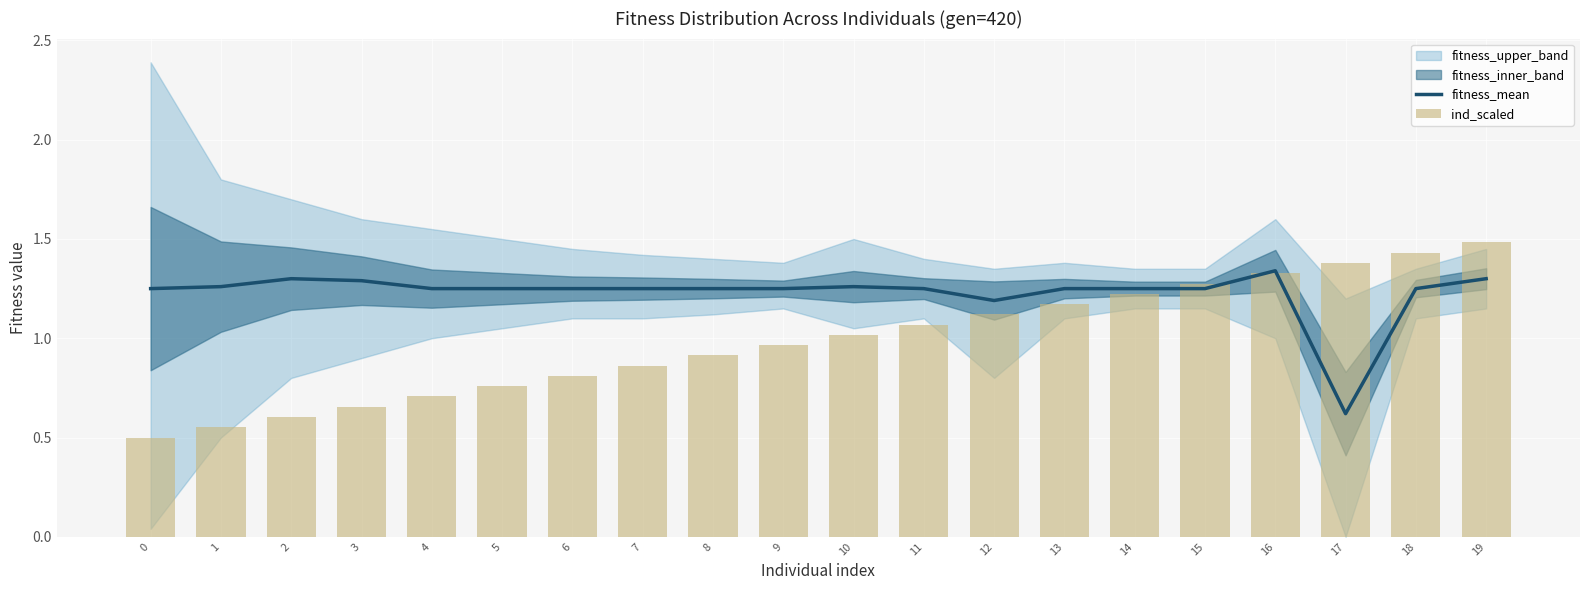

Are the bars horizontal?

No